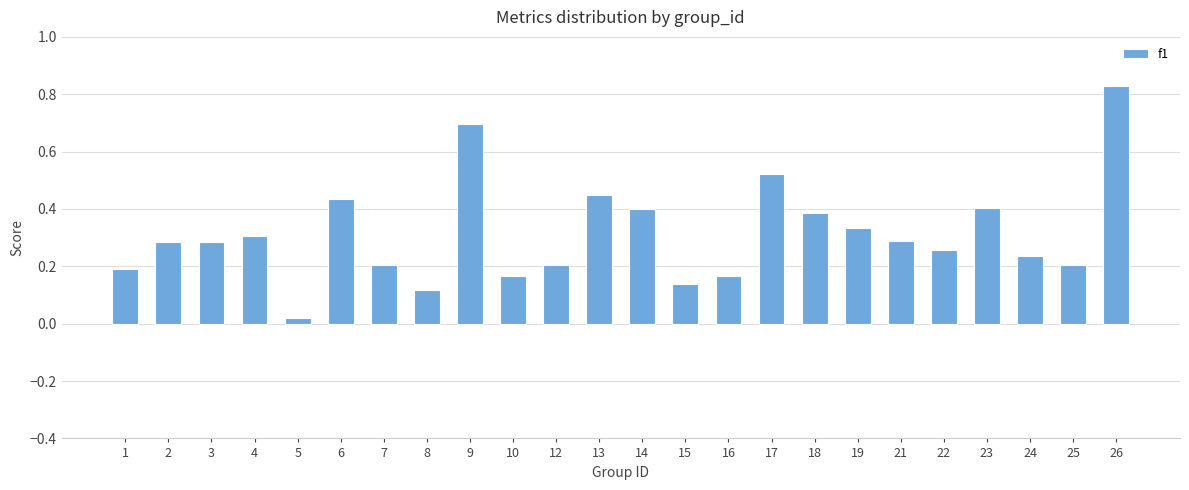

What is the value of the 9th bar from the left?

0.7